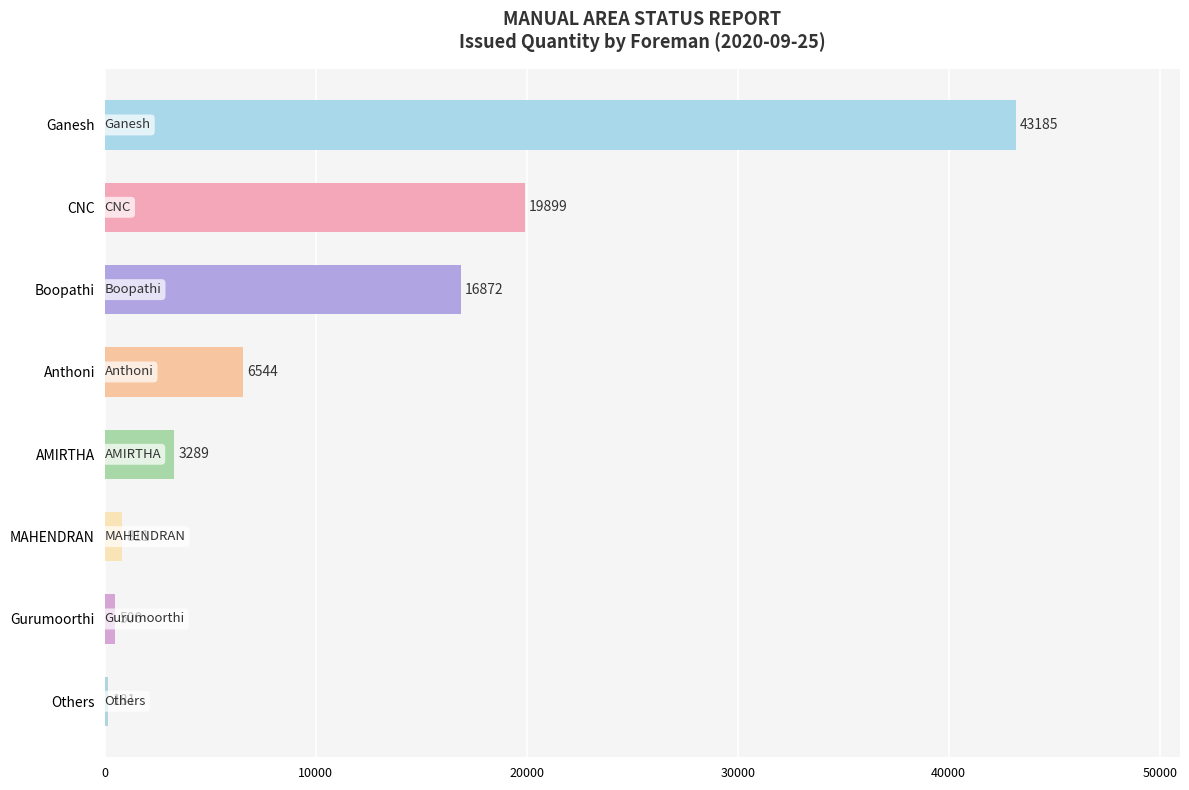

Read the value at Boopathi, to the nearest 10.

16870